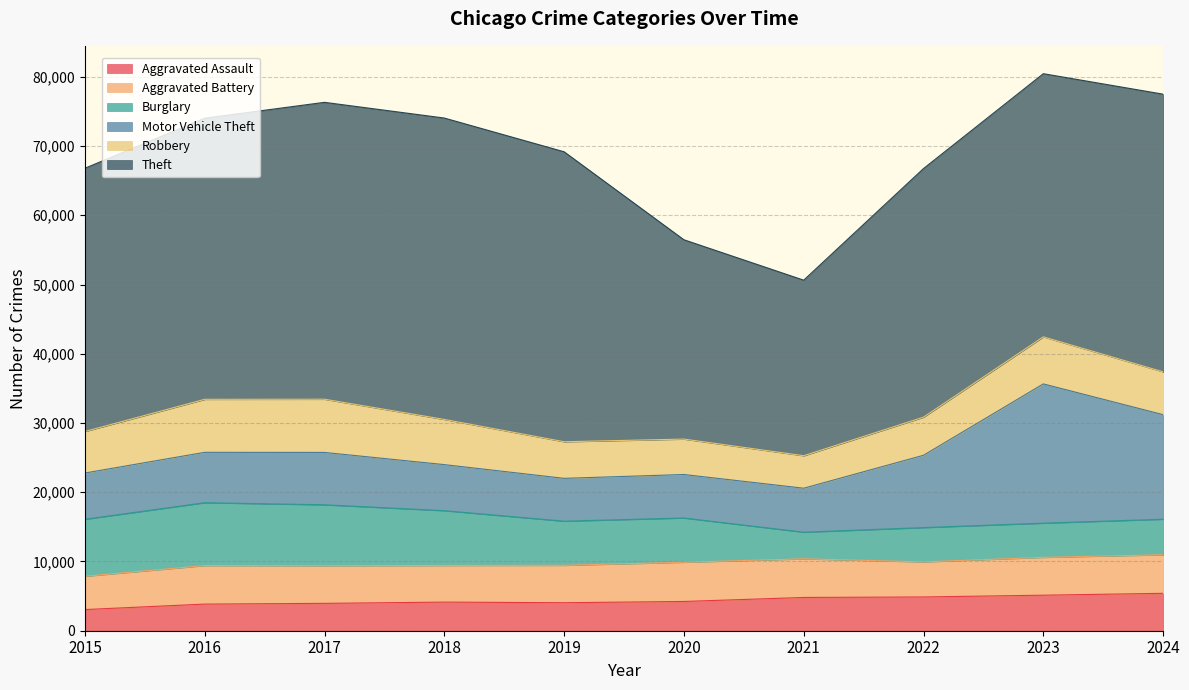

At 2022, list the series in order from largest to smallest.

Theft, Motor Vehicle Theft, Robbery, Aggravated Battery, Burglary, Aggravated Assault